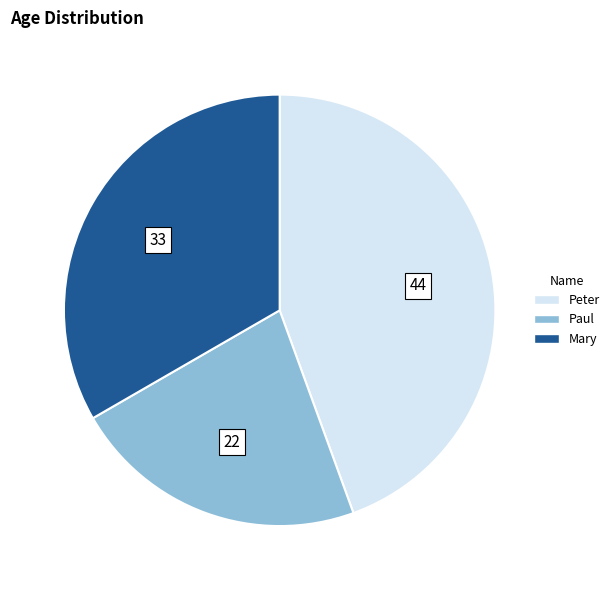

True or false: Mary accounts for 33% of the total.

True